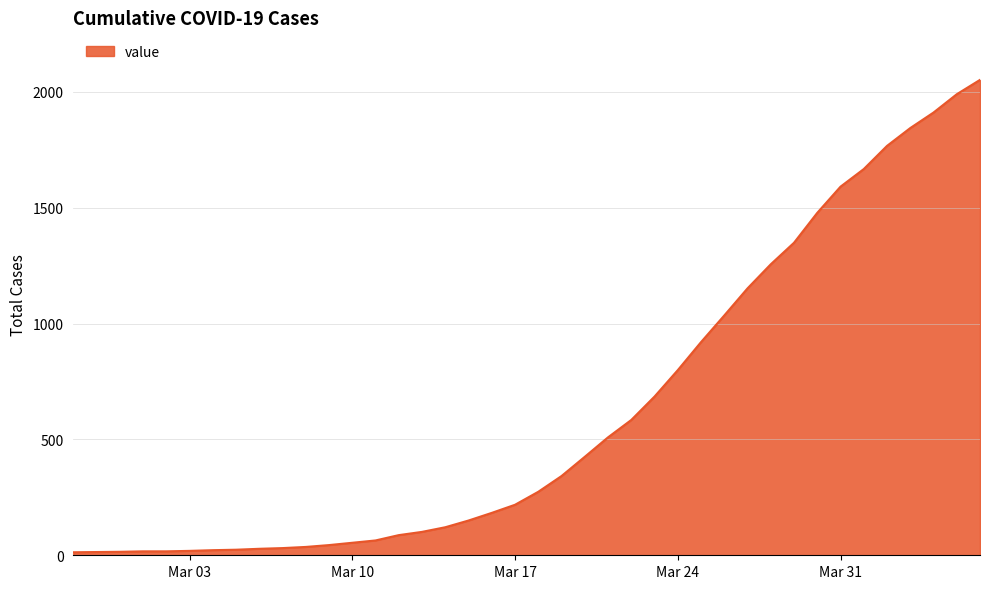

What is the difference between the maximum and minimum values?

2039